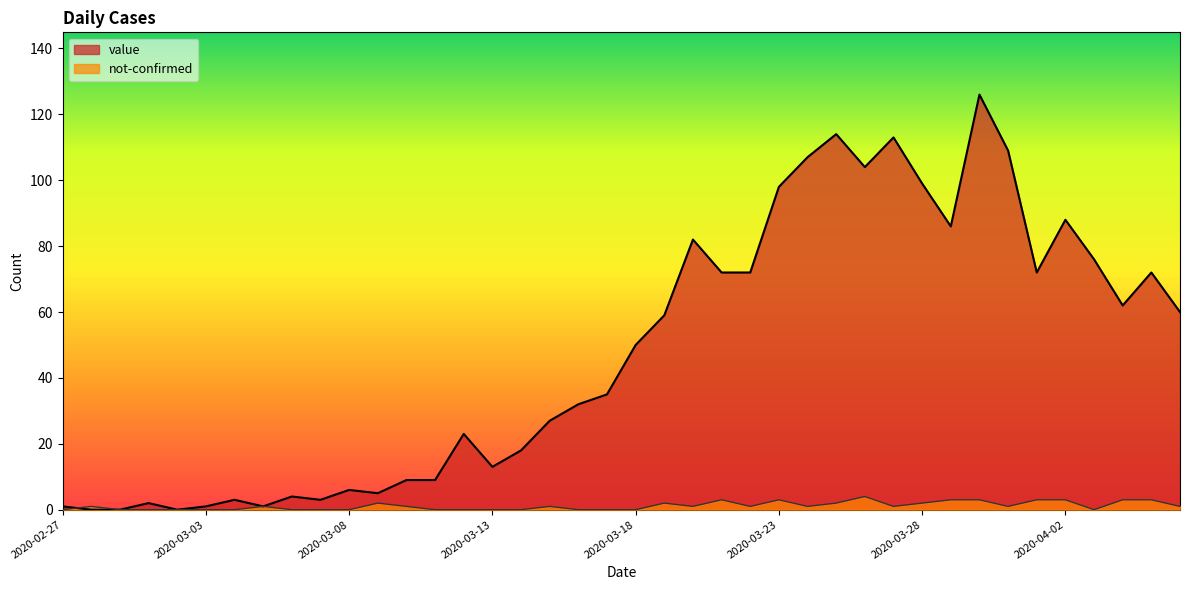

What is the maximum value for not-confirmed?

4